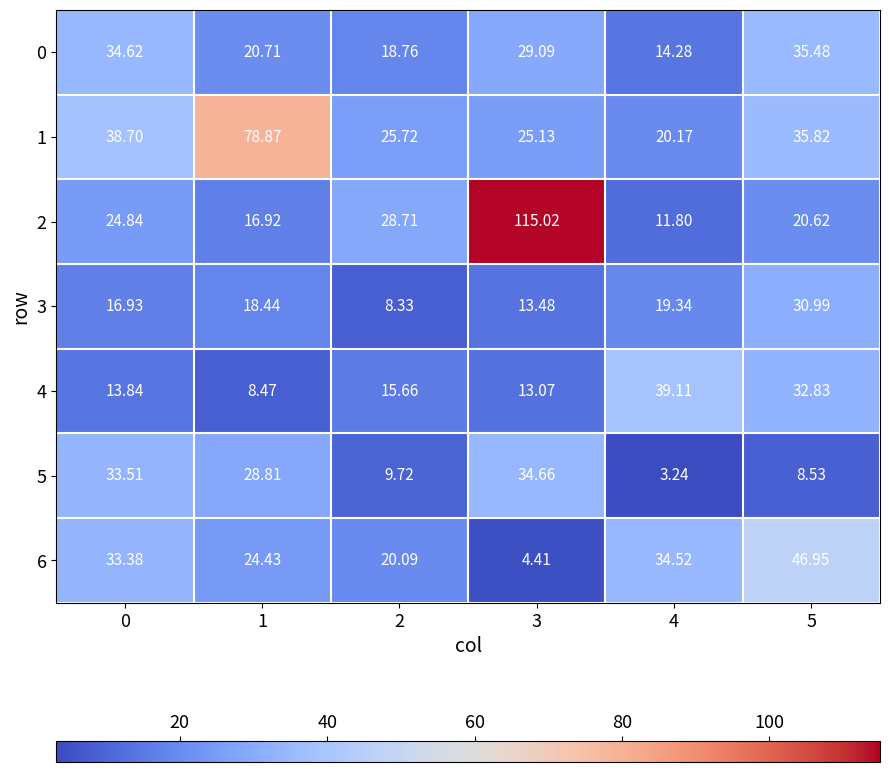

Is the value of 3 at 5 greater than the value of 5 at 2?

Yes